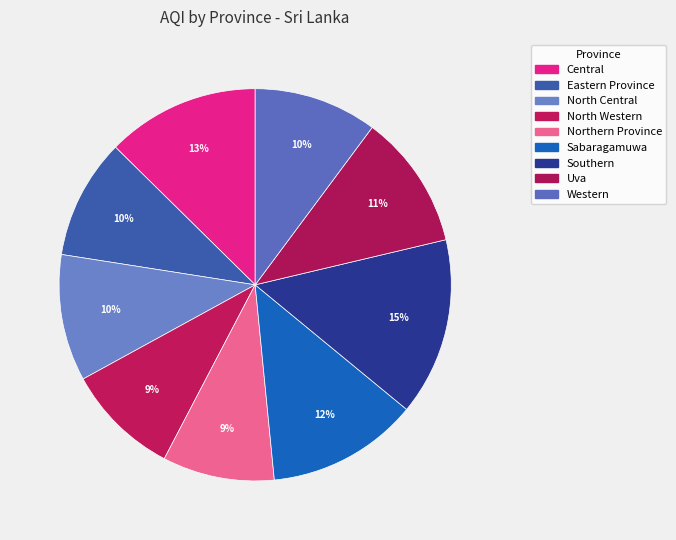

To the nearest percent, what percentage of the pie is Southern?

15%